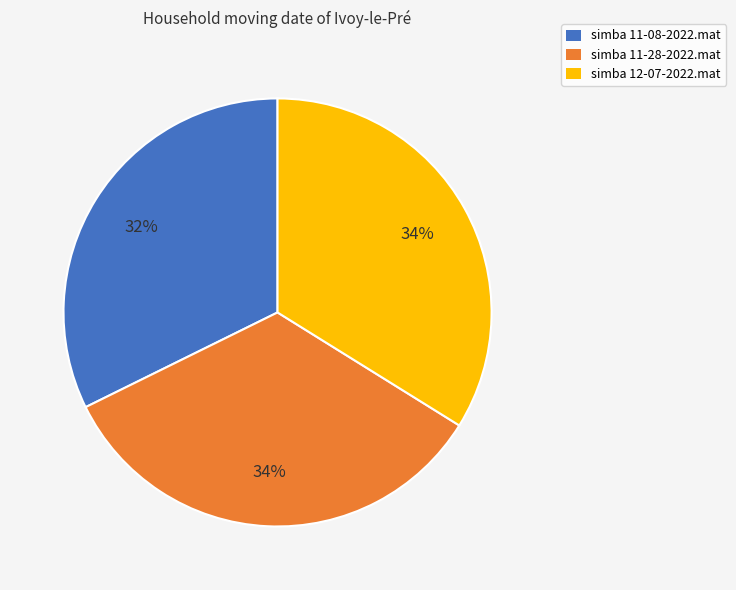

Is simba 11-28-2022.mat the majority of the pie?

No